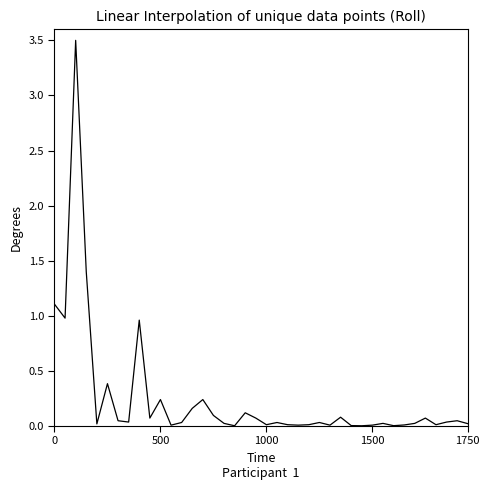

What is the maximum value shown in the chart?

3.5